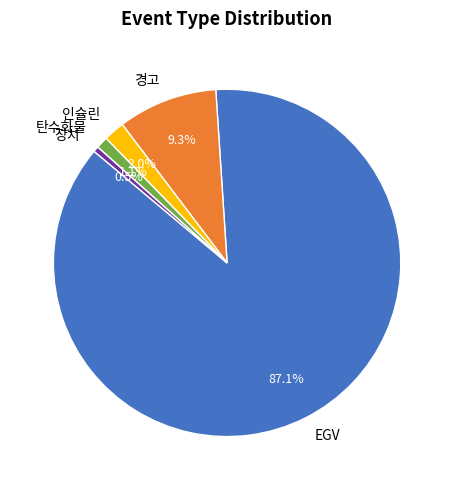

Rank the categories by value from lowest to highest.

장치, 탄수화물, 인슐린, 경고, EGV